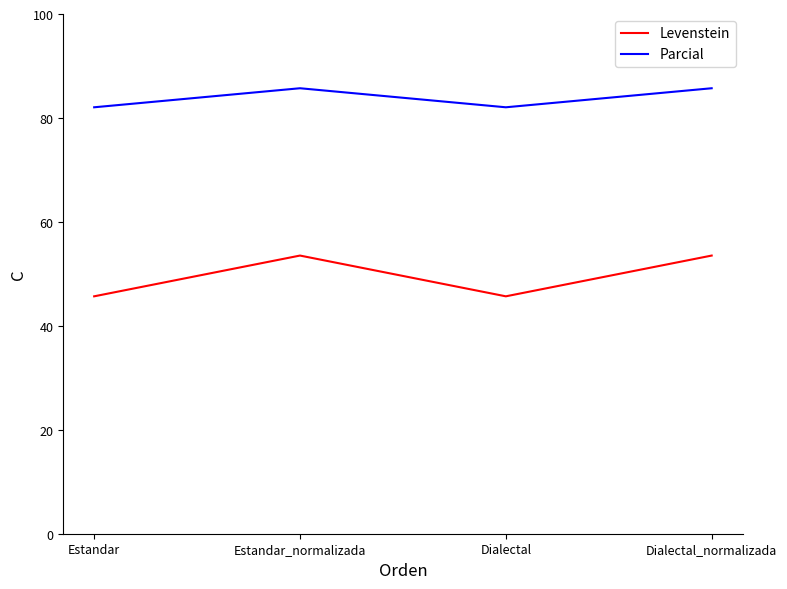

What is the average value of the Parcial series?

83.9